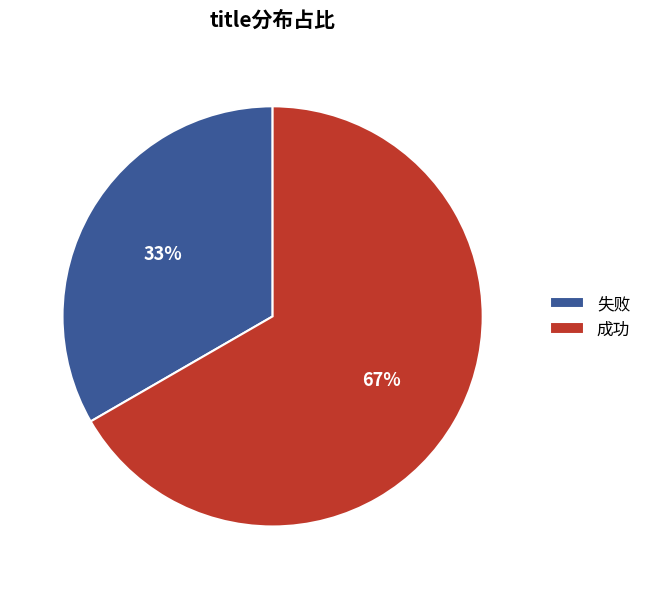

Is there any slice that represents more than half of the pie?

Yes